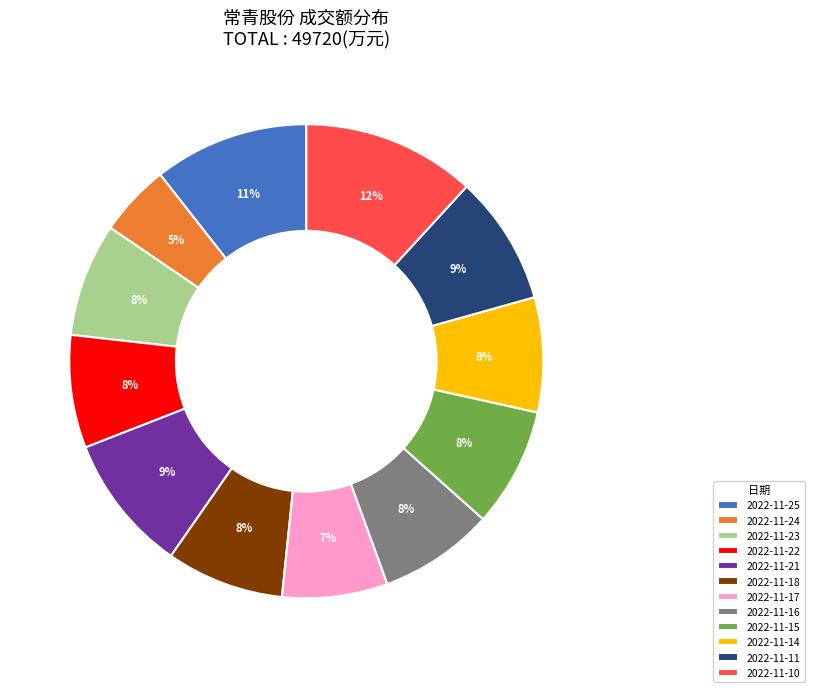

Do 2022-11-11 and 2022-11-21 together represent more than half of the pie?

No